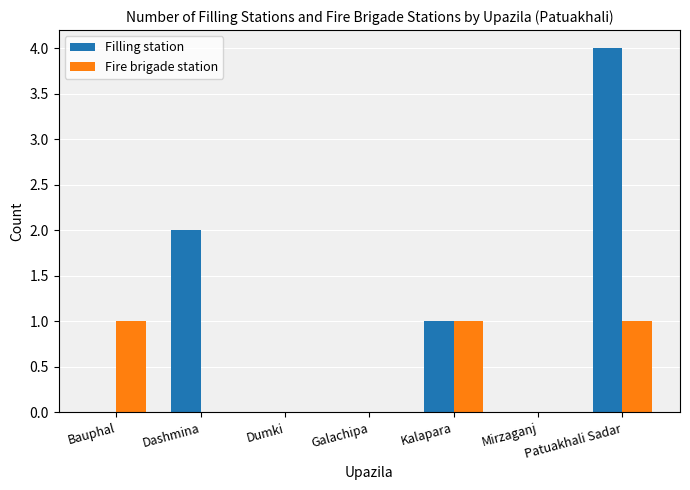

Which series changed the most between Bauphal and Dumki?

Fire brigade station